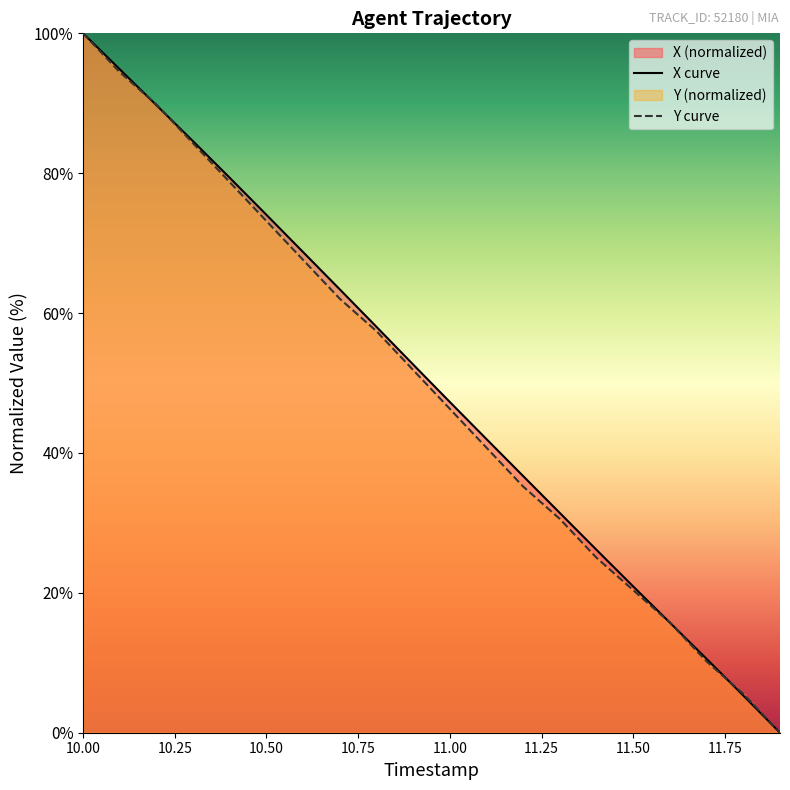

At 10.9, list the series in order from smallest to largest.

Y, X